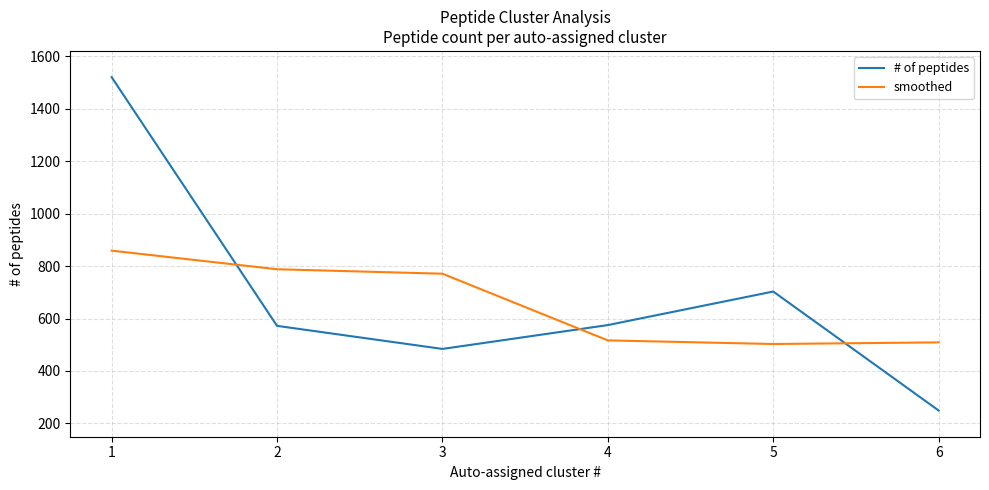

At which category is the sum across all series the highest?

1